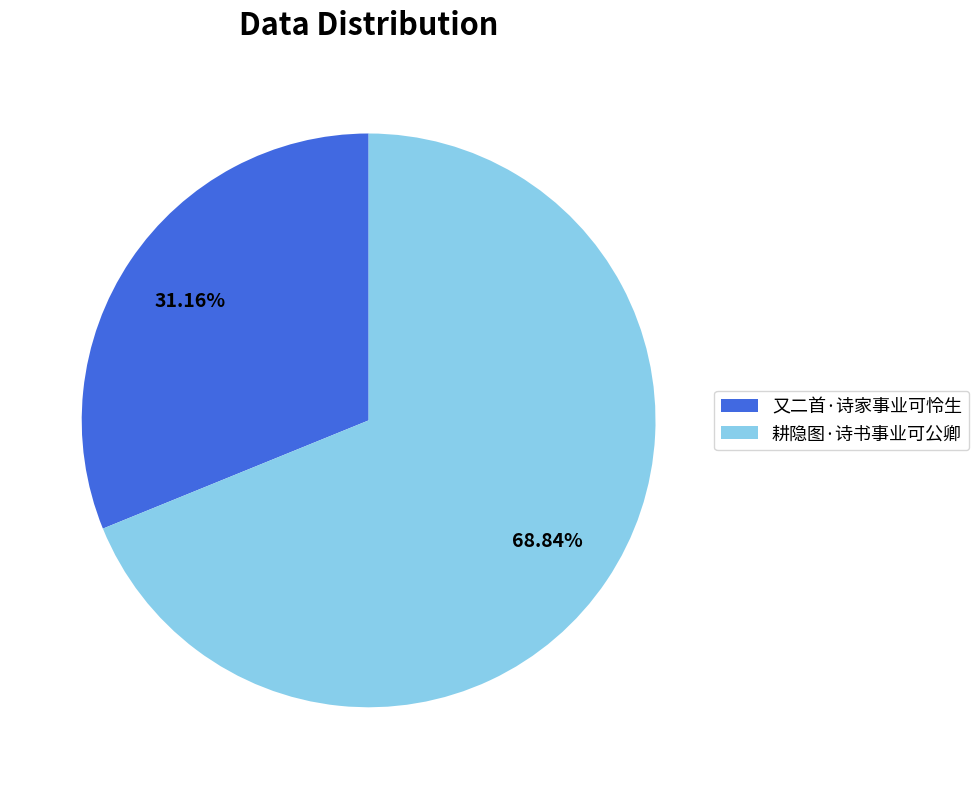

Does 耕隐图·诗书事业可公卿 represent more than half of the total?

Yes